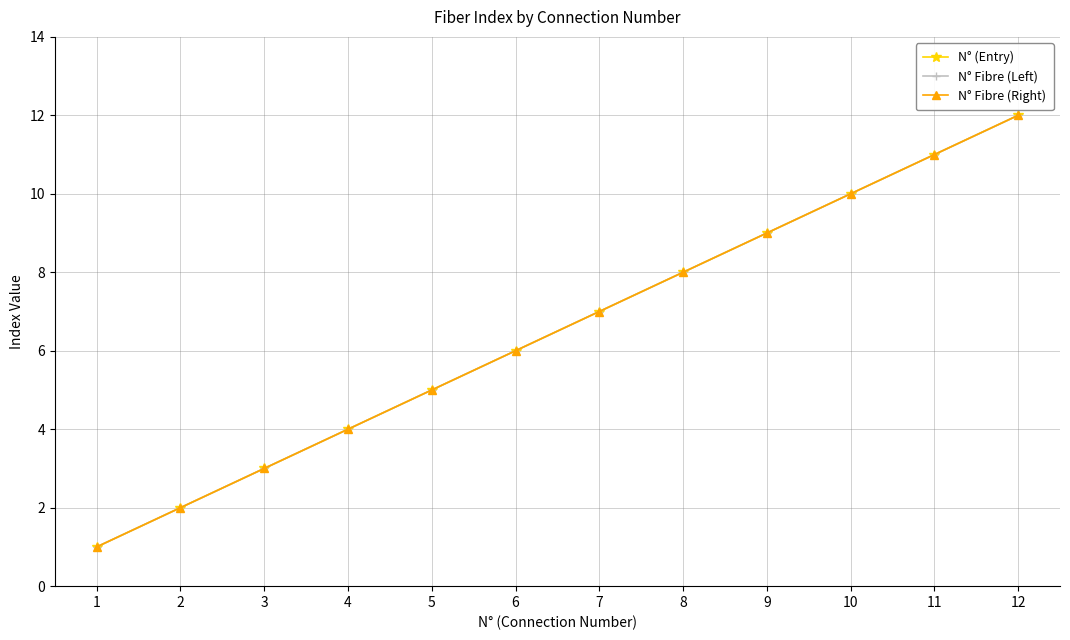

Is this an area chart (filled region under the line)?

No